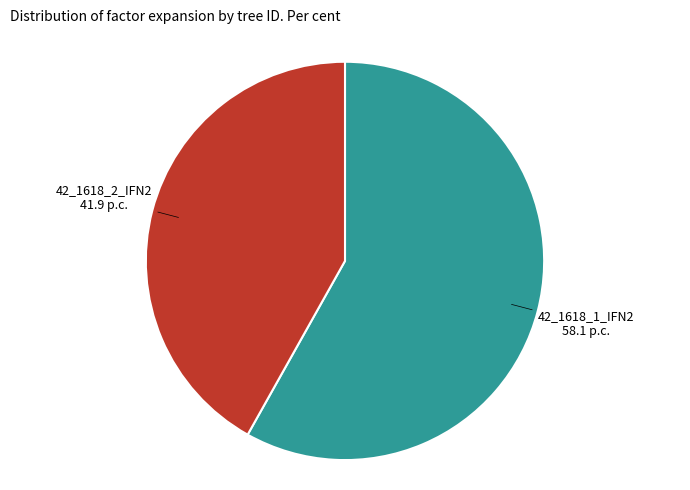

Is there any slice that represents more than half of the pie?

Yes